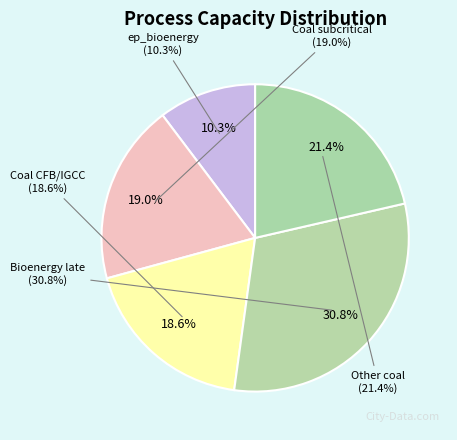

Is it true that ep_coal_IGCC is 10% of the pie?

False